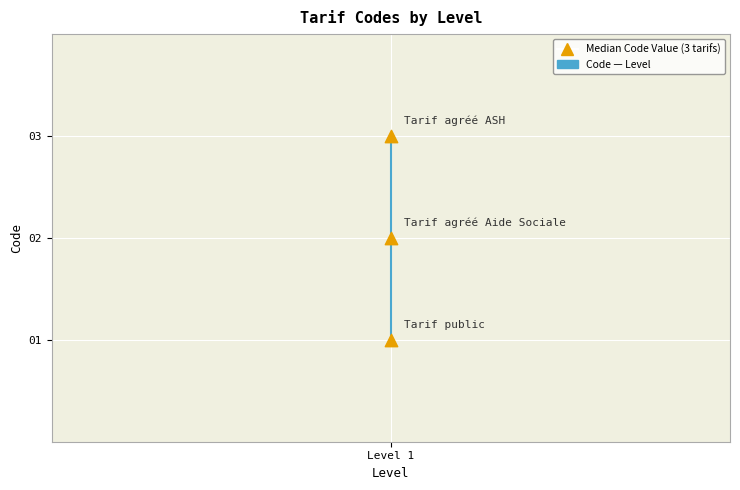

Which series has the largest Y range (max minus min)?

Code